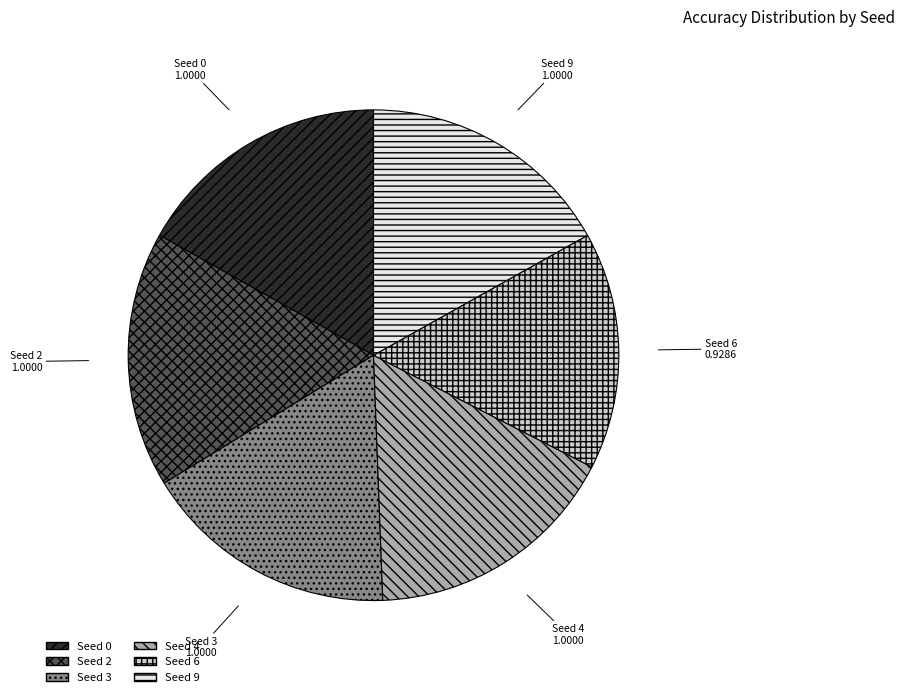

The Seed 0 slice represents 22% of the pie. True or false?

False